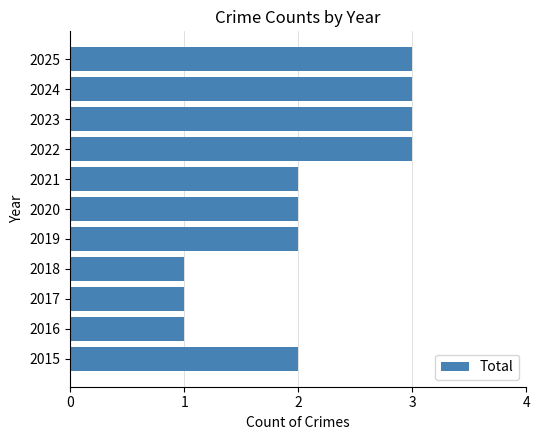

What is the change in value from 2017 to 2020?

+1